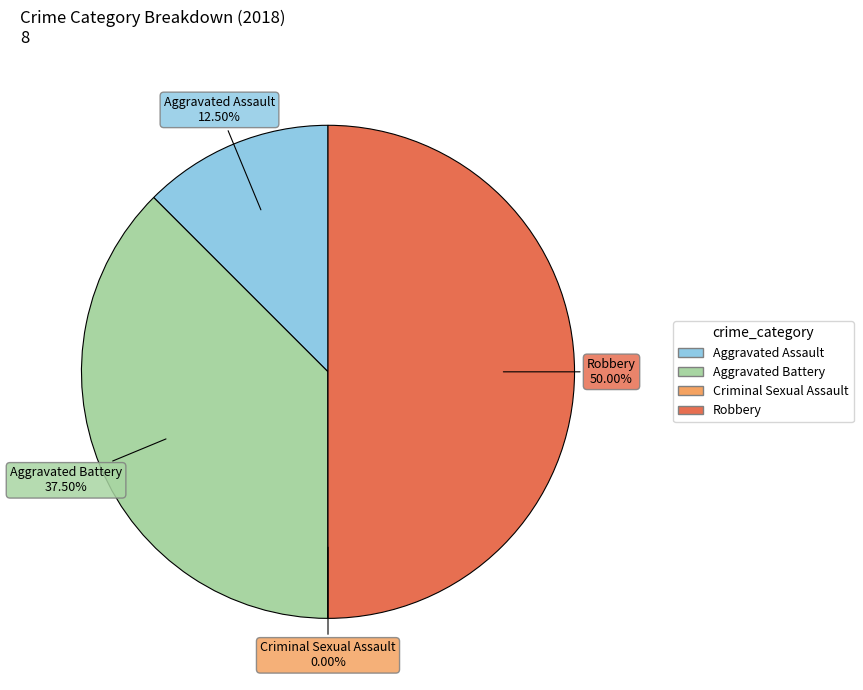

How many segments does this pie chart have?

4